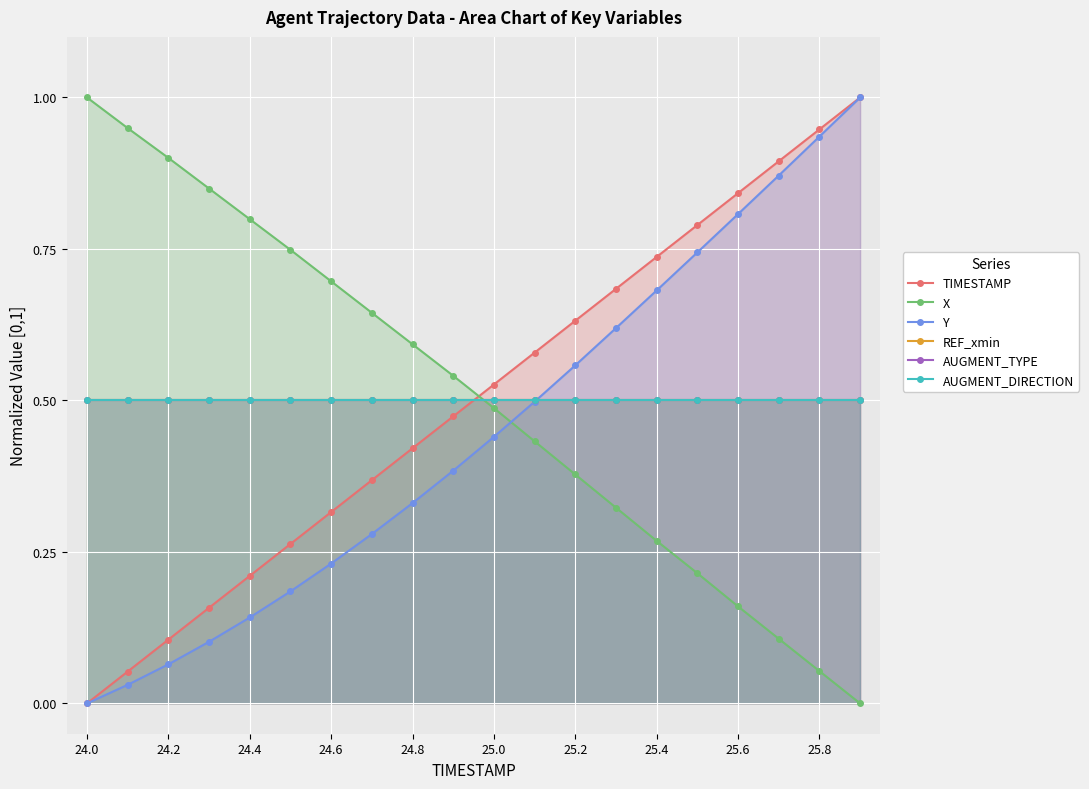

What position from the right is 24.0?

20